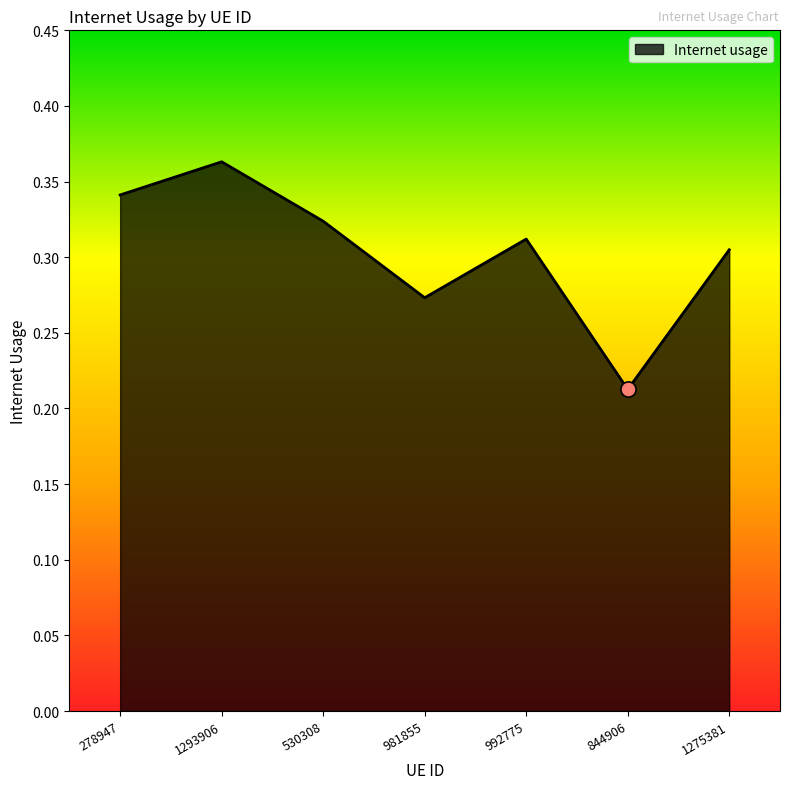

What is the change in value from 530308 to 844906?

-0.1